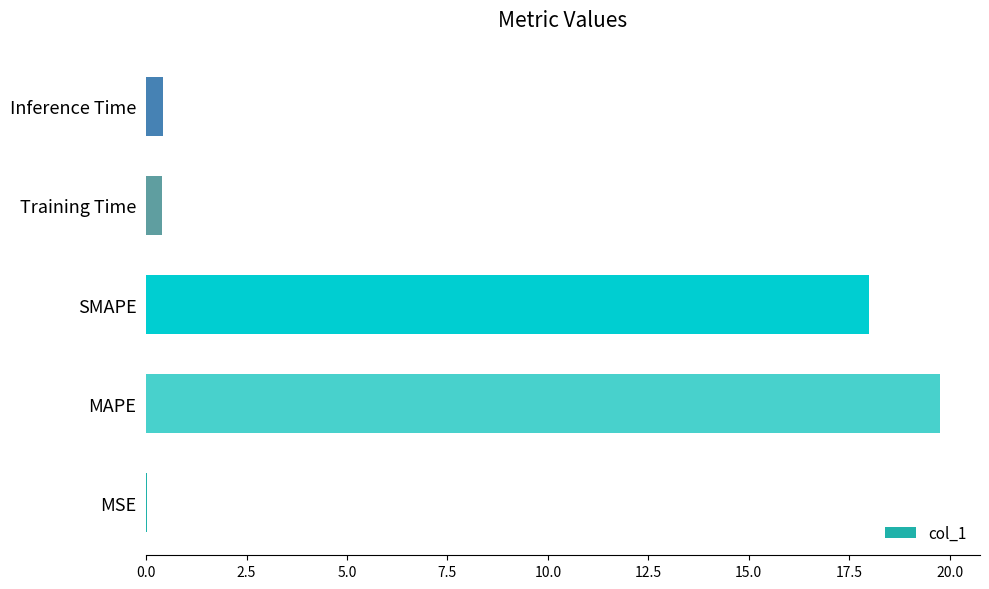

True or false: the data shows 25.9 at MAPE.

False